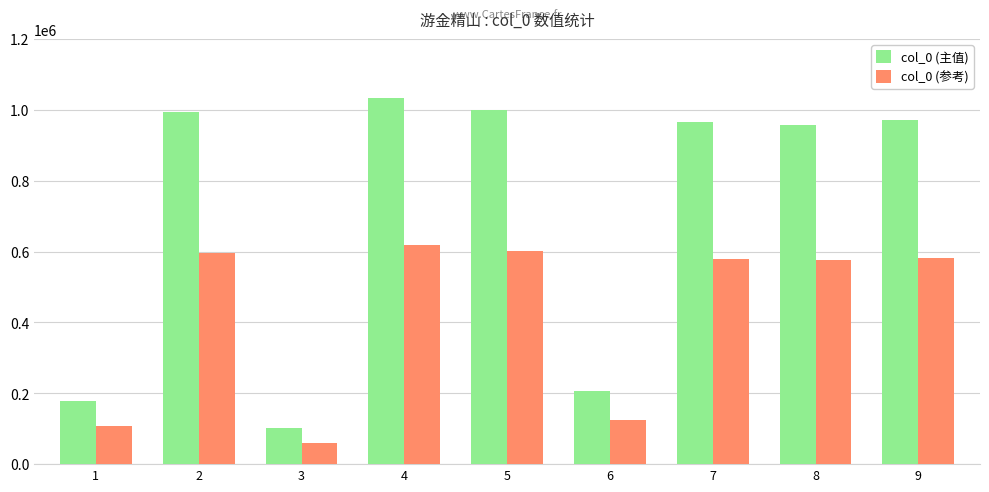

What are all the series names shown in the legend?

col_0 (主值), col_0 (参考)